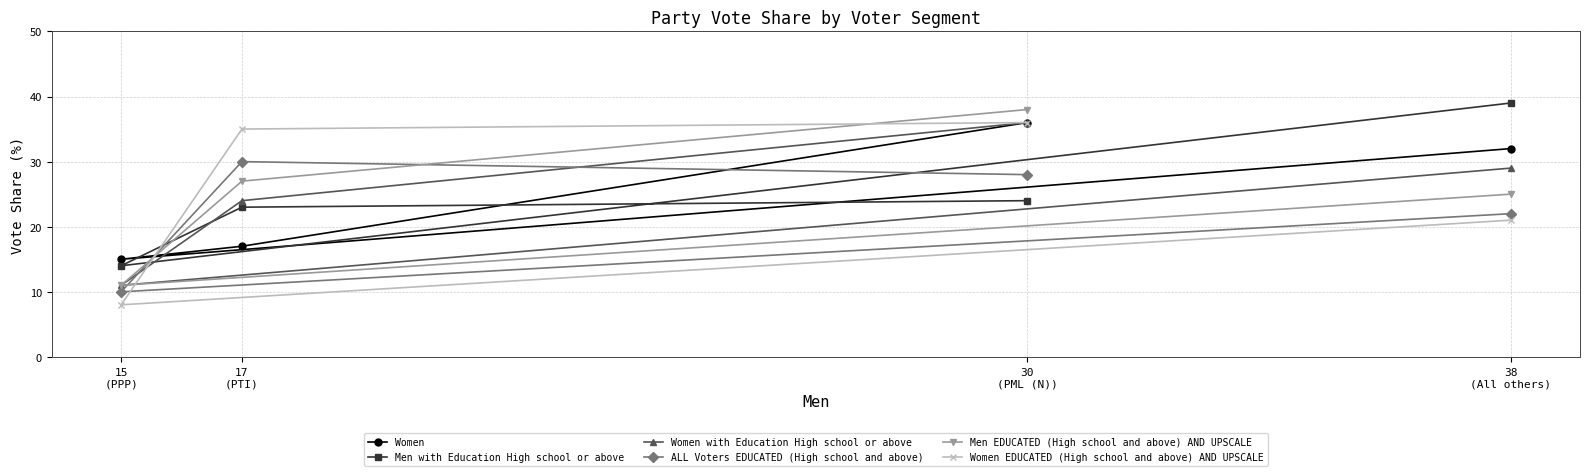

List the series in order of their peak value, lowest first.

ALL Voters EDUCATED (High school and above), Women, Women with Education High school or above, Women EDUCATED (High school and above) AND UPSCALE, Men EDUCATED (High school and above) AND UPSCALE, Men with Education High school or above